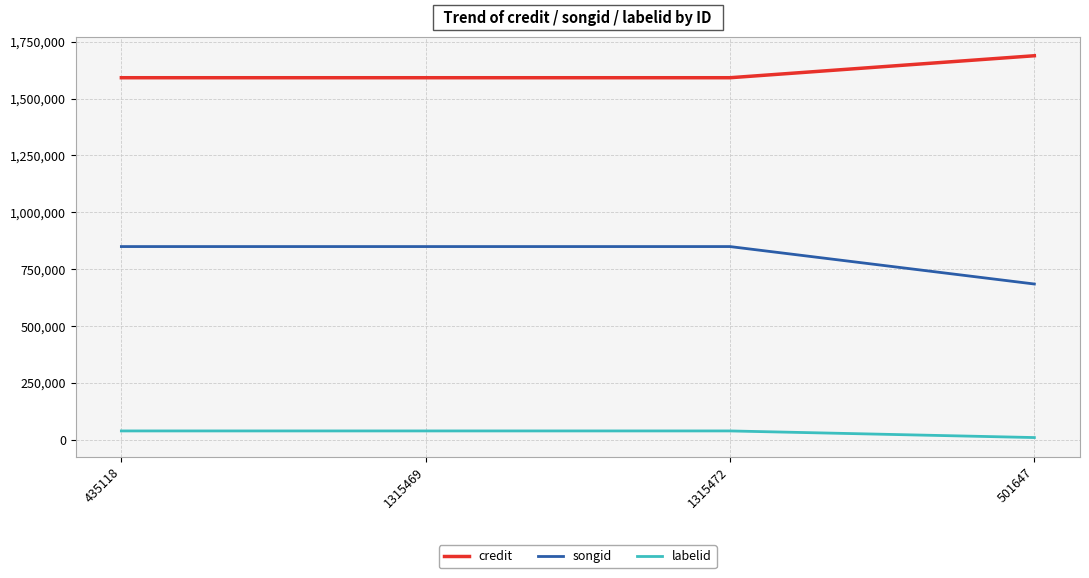

True or false: songid and credit intersect in this chart.

False